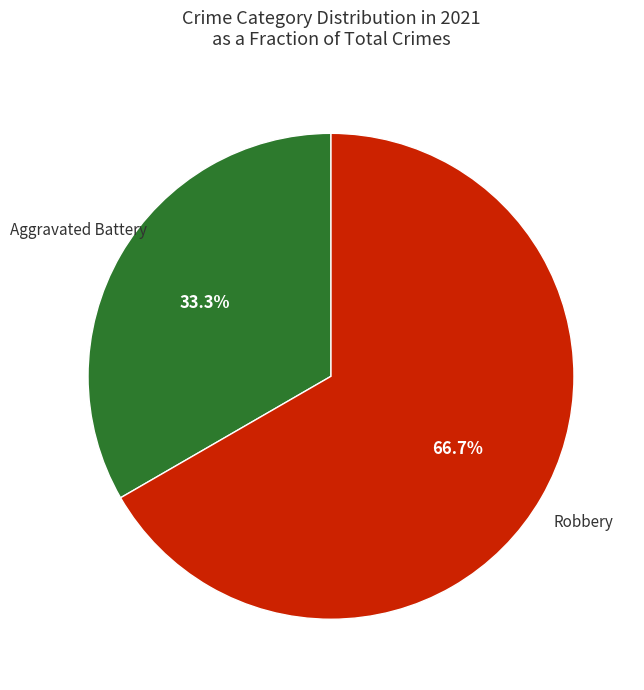

To the nearest percent, what is the difference between the largest and smallest slice percentages?

33%